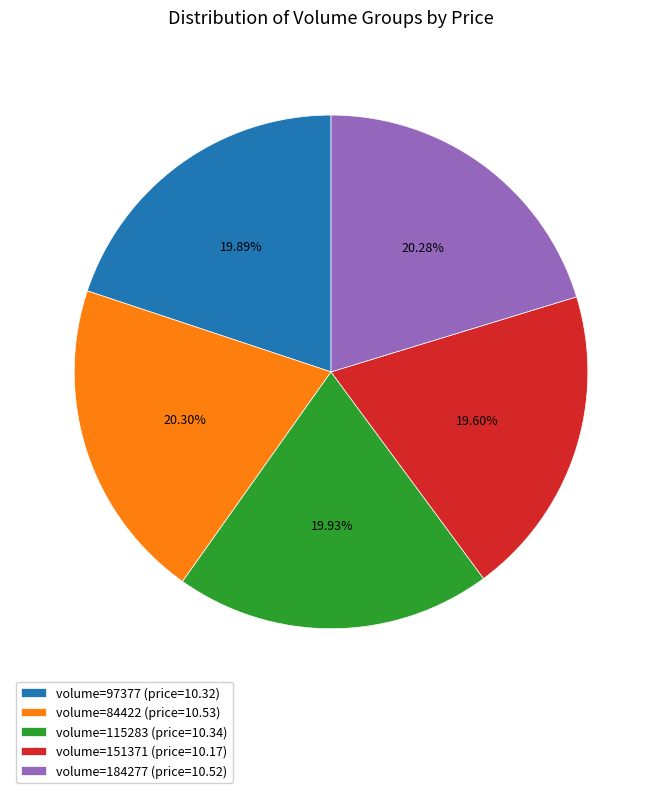

Combined, do volume=151371 (price=10.17) and volume=115283 (price=10.34) account for over 50%?

No